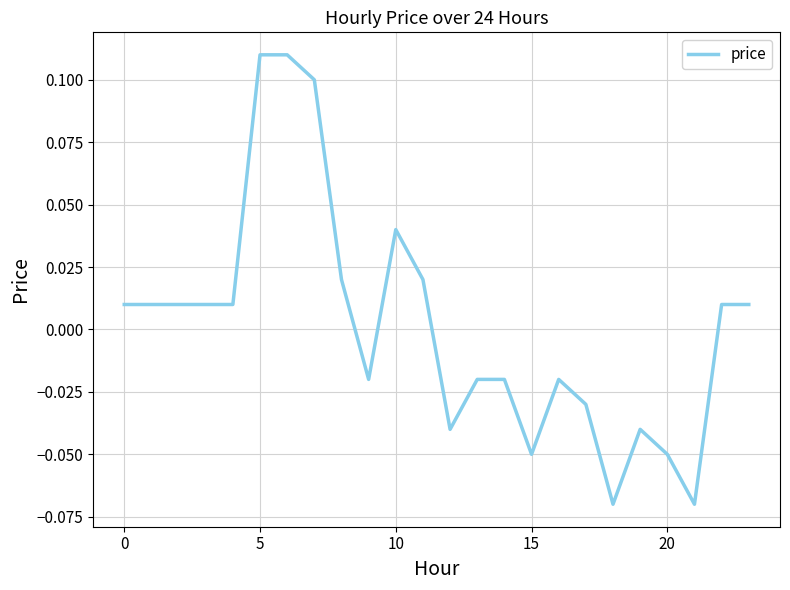

True or false: the data shows -0.0 at 15.

False